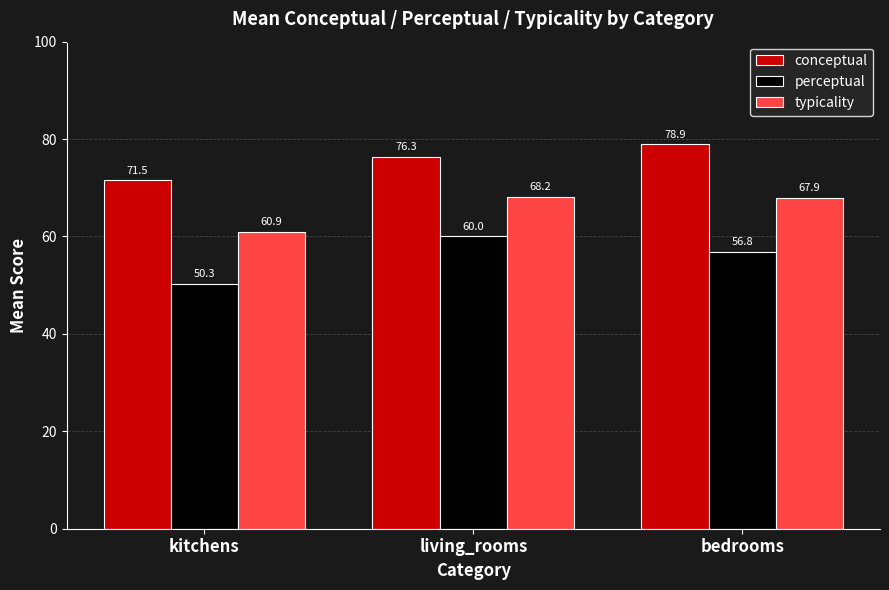

Rank the categories by conceptual value from lowest to highest.

kitchens, living_rooms, bedrooms